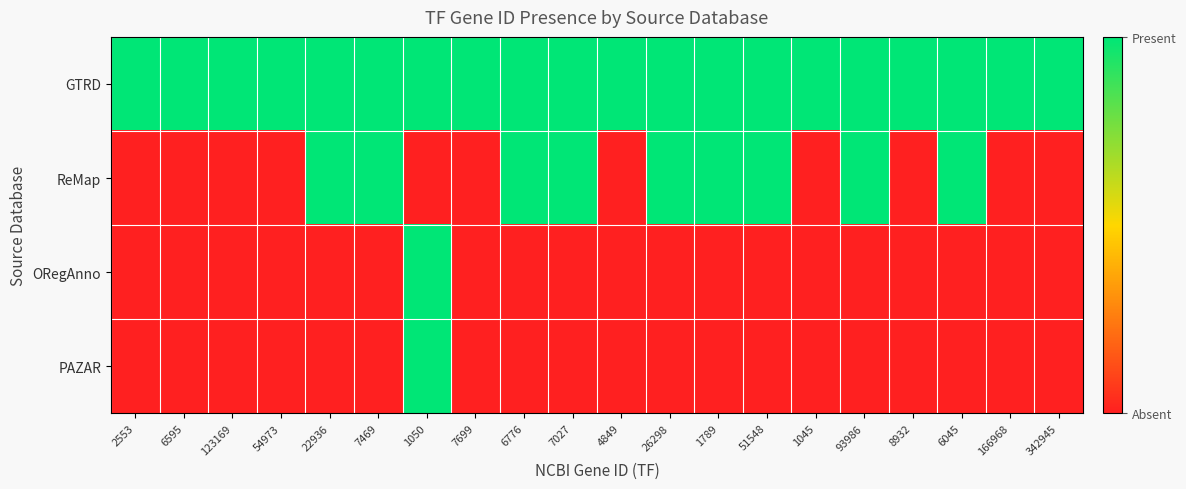

How many data points does each series have?

20